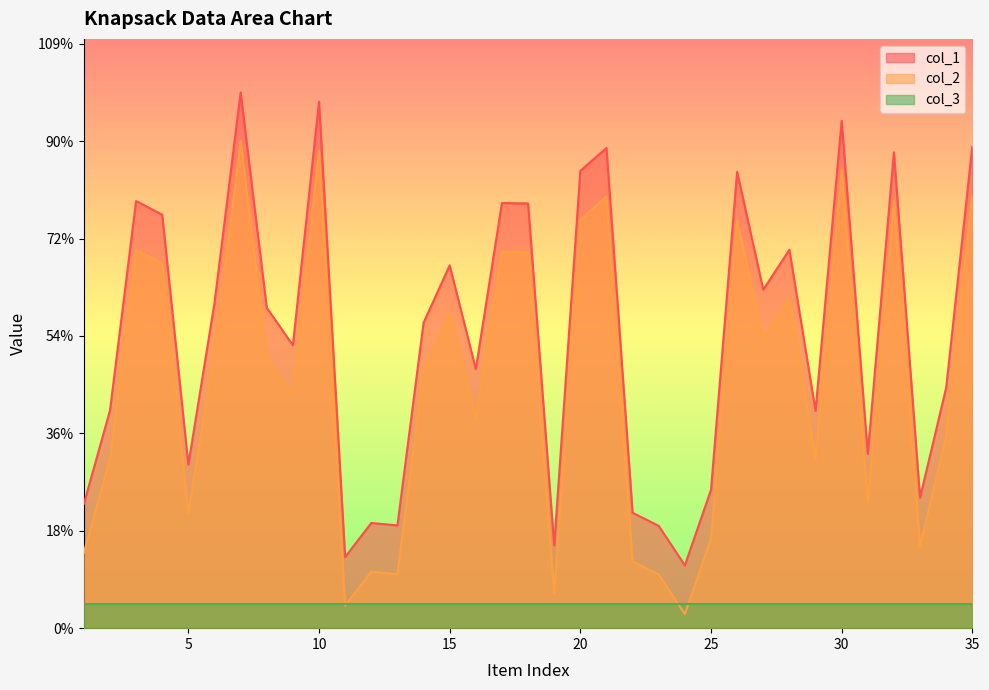

Between 17 and 20, which is larger?

20